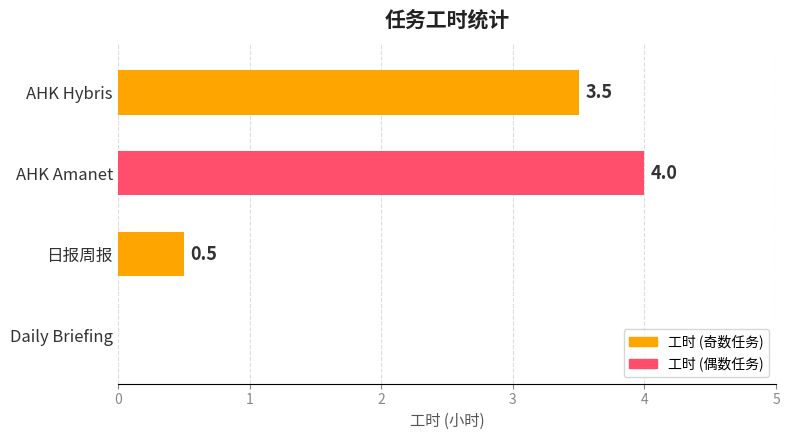

What is the sum of the values at AHK Hybris and 日报周报?

4.0